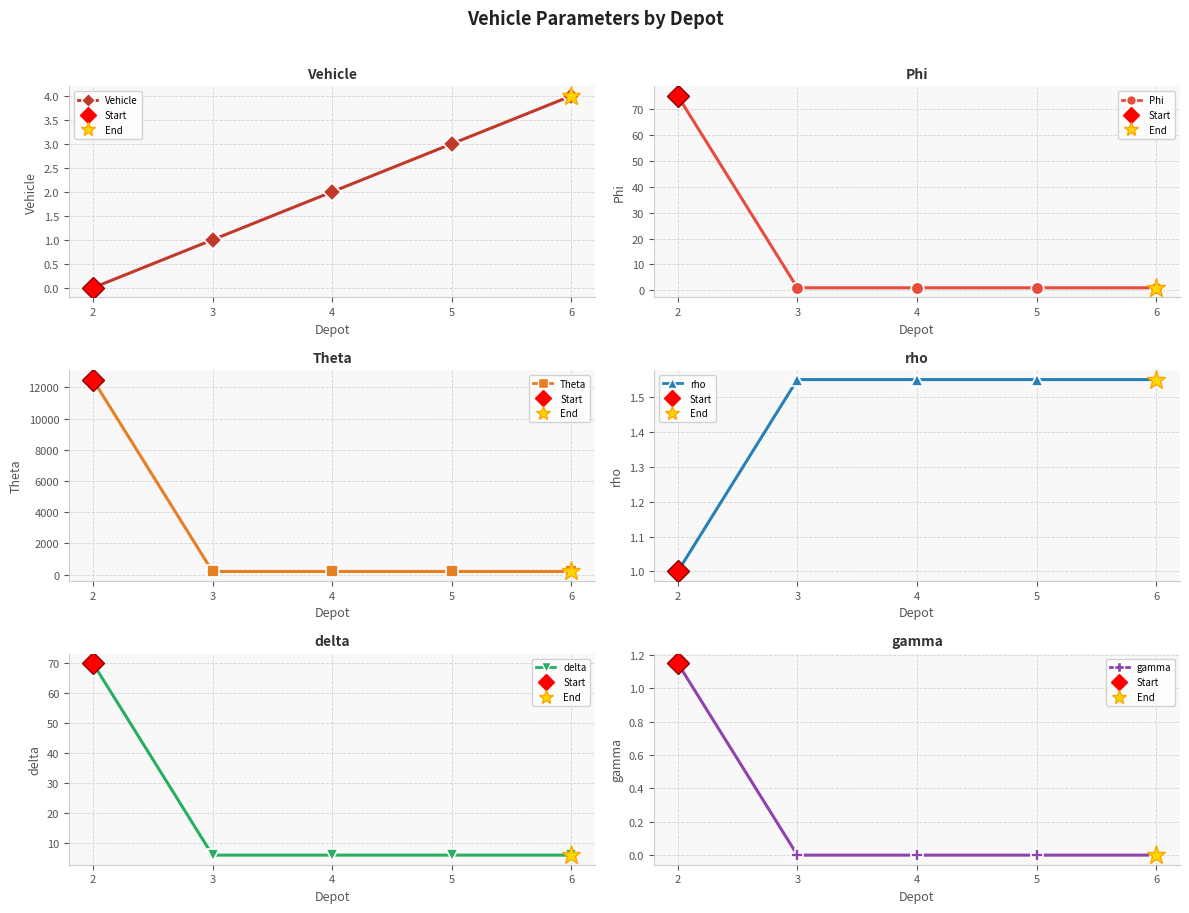

The value of Vehicle at 5 is 4.6. True or false?

False